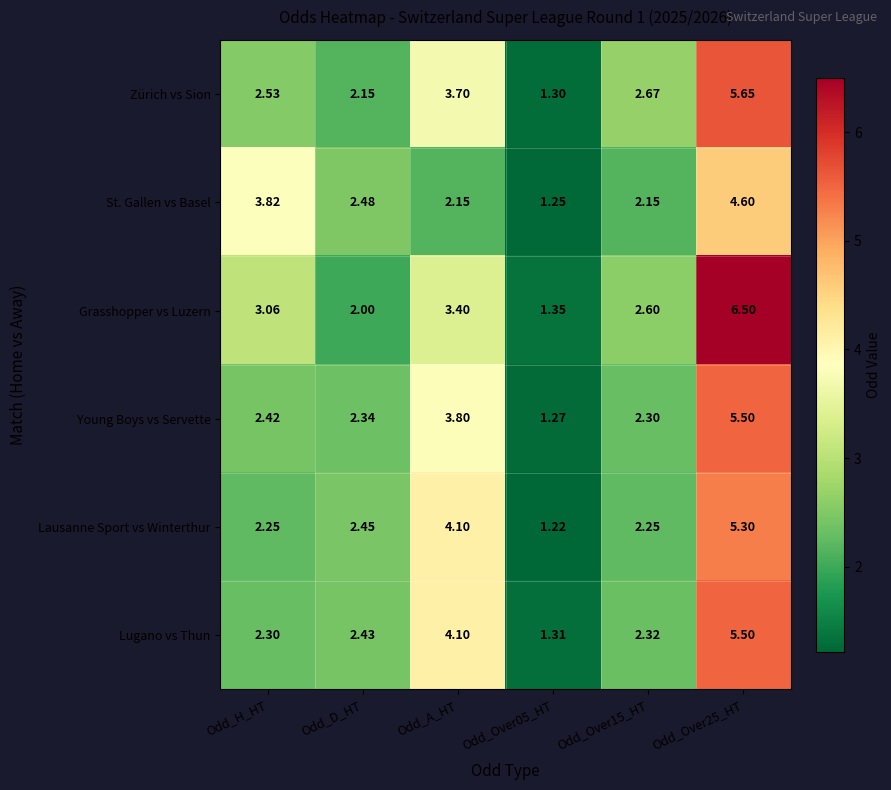

At Odd_D_HT, list the series in order from largest to smallest.

St. Gallen vs Basel, Lausanne Sport vs Winterthur, Lugano vs Thun, Young Boys vs Servette, Zürich vs Sion, Grasshopper vs Luzern